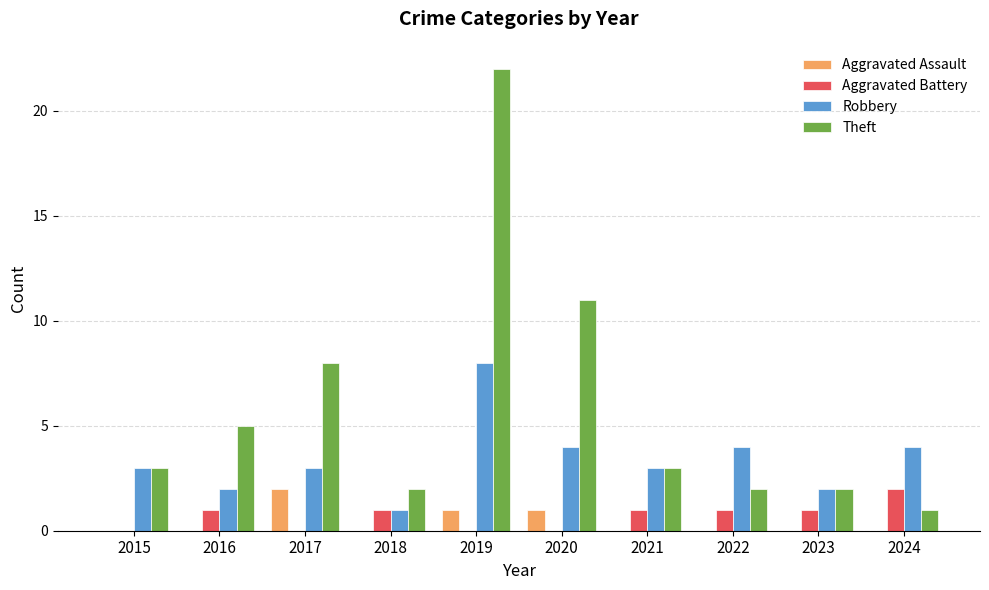

How many groups of bars are there?

10